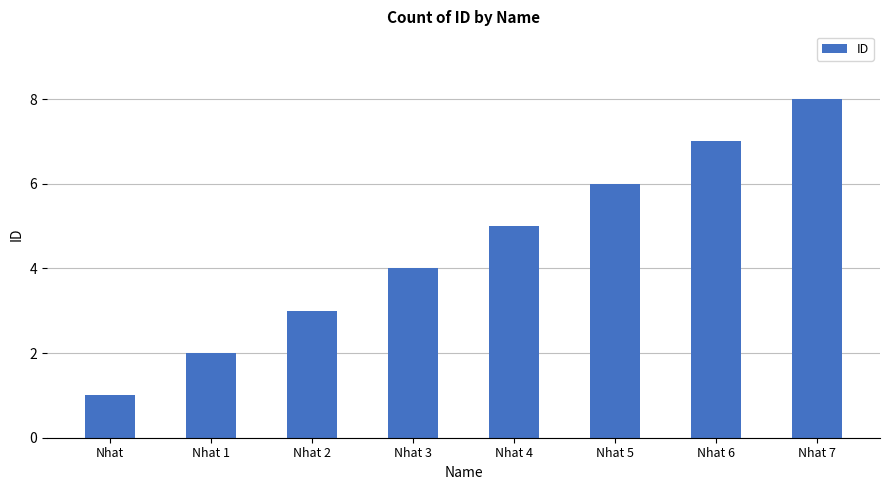

Does the chart contain any negative values?

No